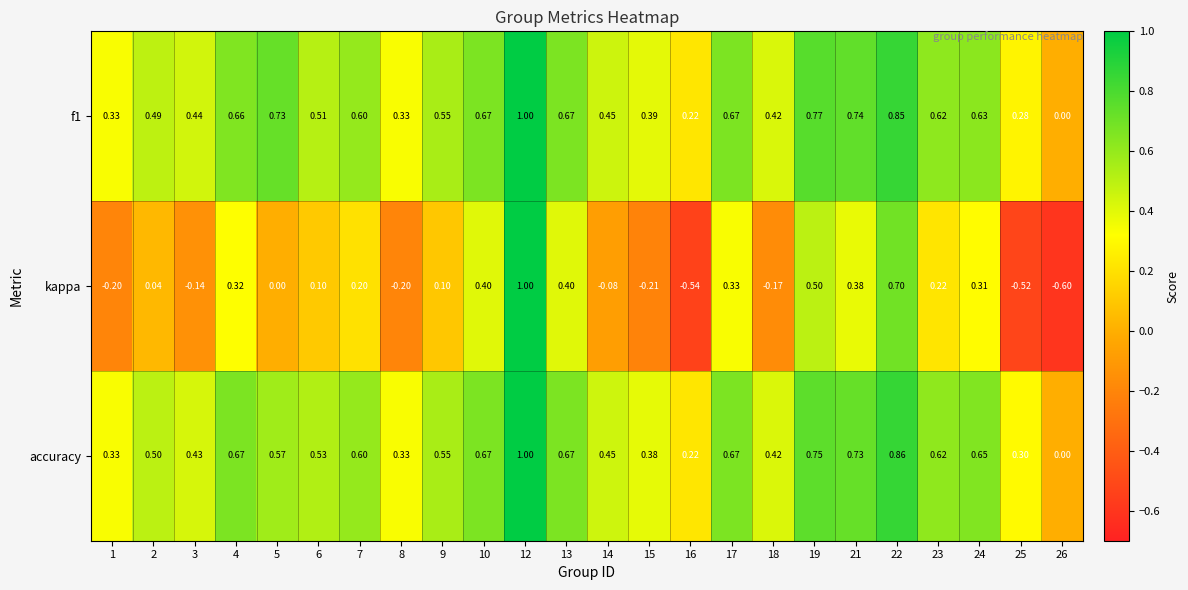

Is the value of f1 at 15 greater than the value of accuracy at 9?

No